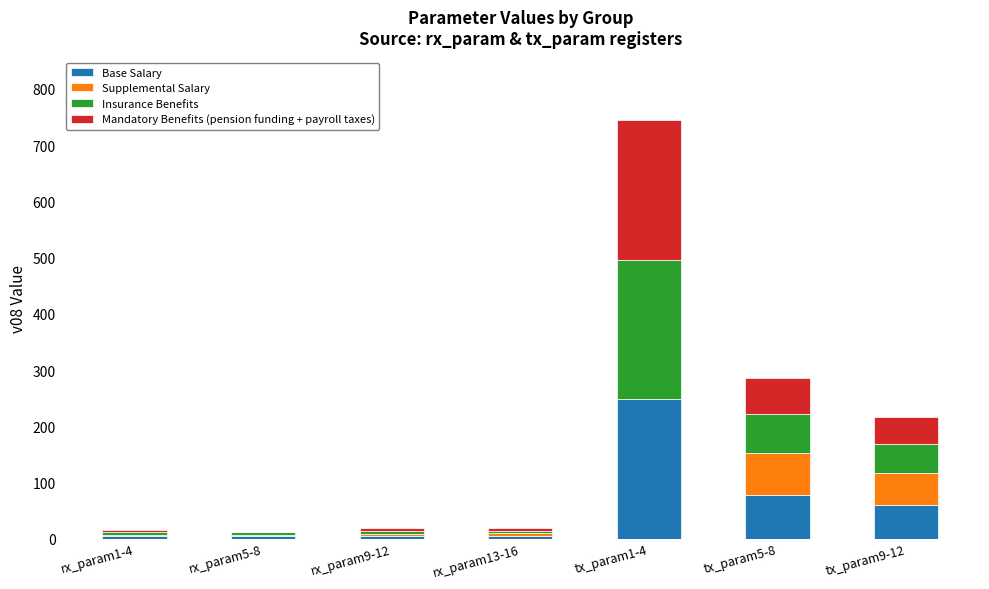

What is the sum of all Base Salary values?

404